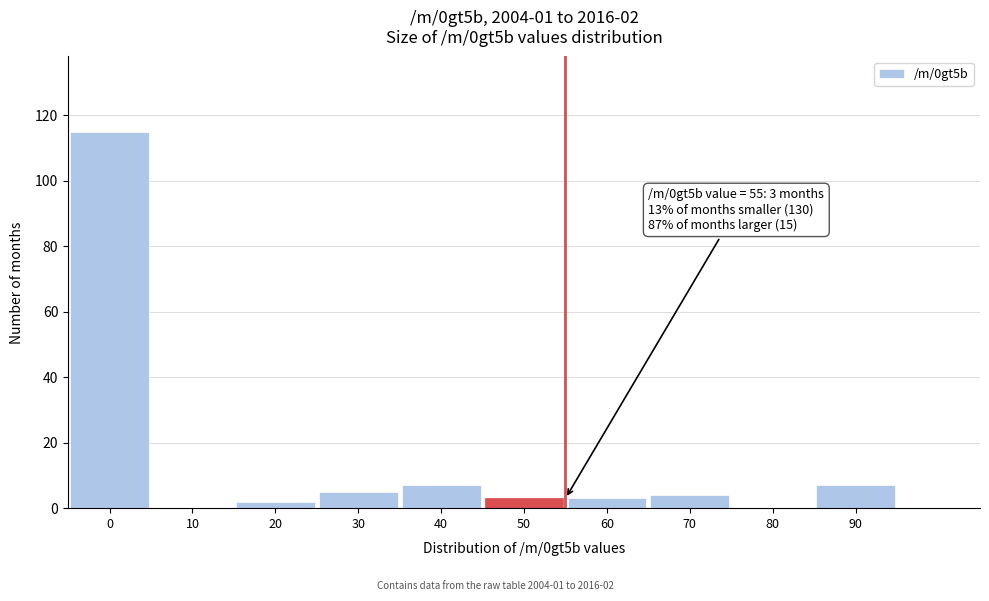

Reading right to left, what are all the values shown in this chart?

90=7	80=0	70=4	60=3	50=3	40=7	30=5	20=2	10=0	0=115